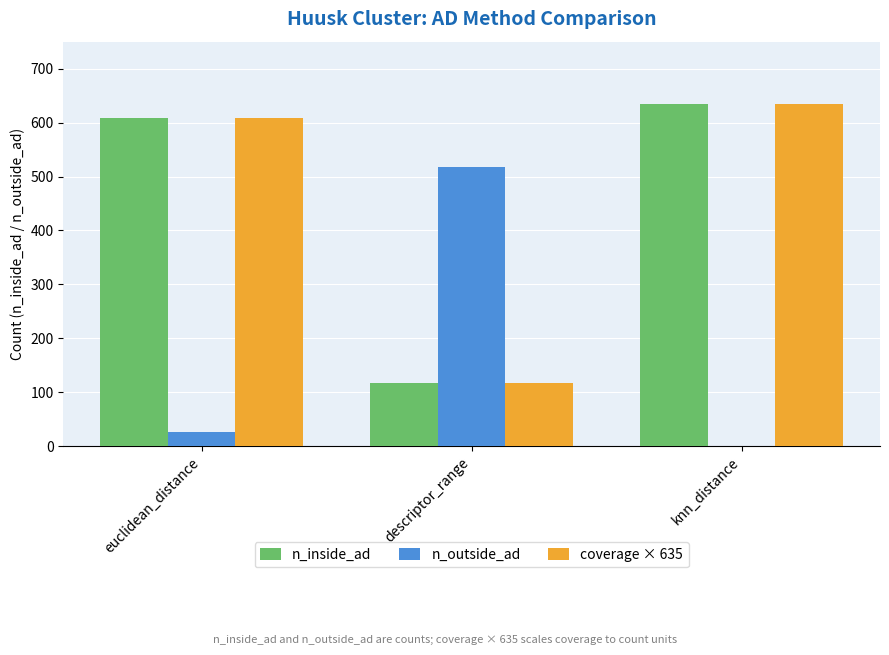

Count the number of categories in the chart.

3